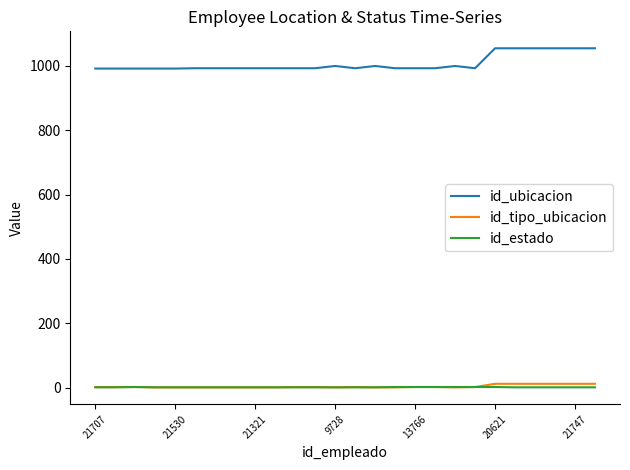

What is the greatest value displayed?

1055